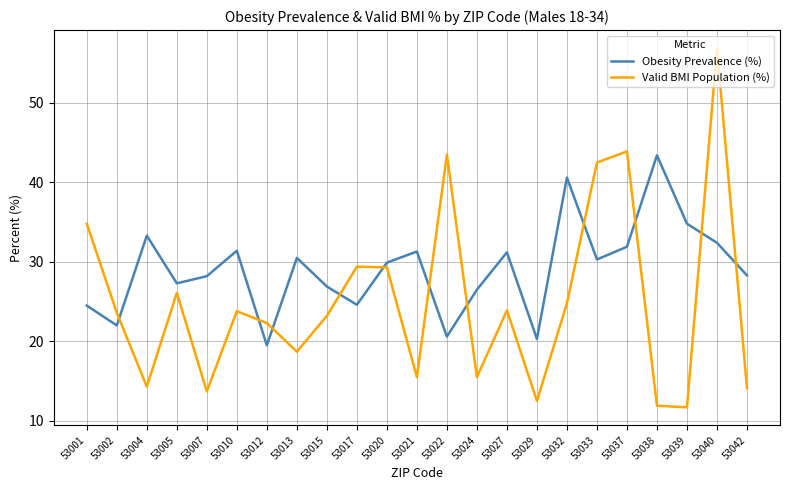

At which category does Obesity Prevalence (%) reach its first local peak?

53004